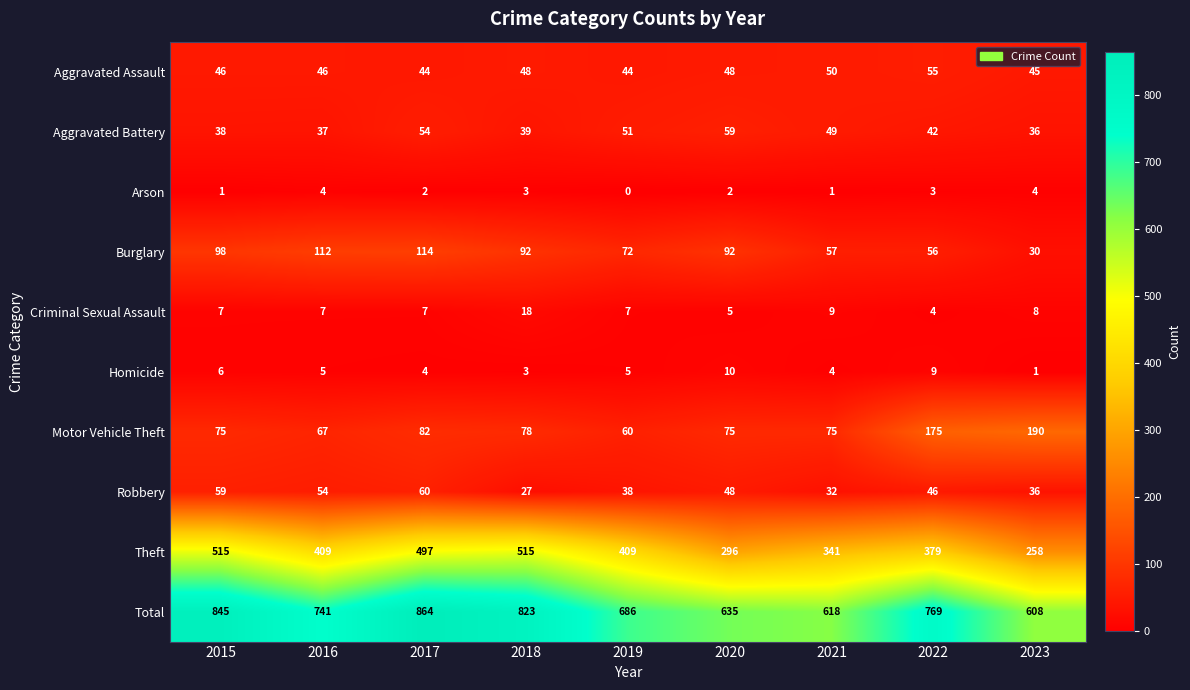

What value does the Burglary series have at 2022?

56